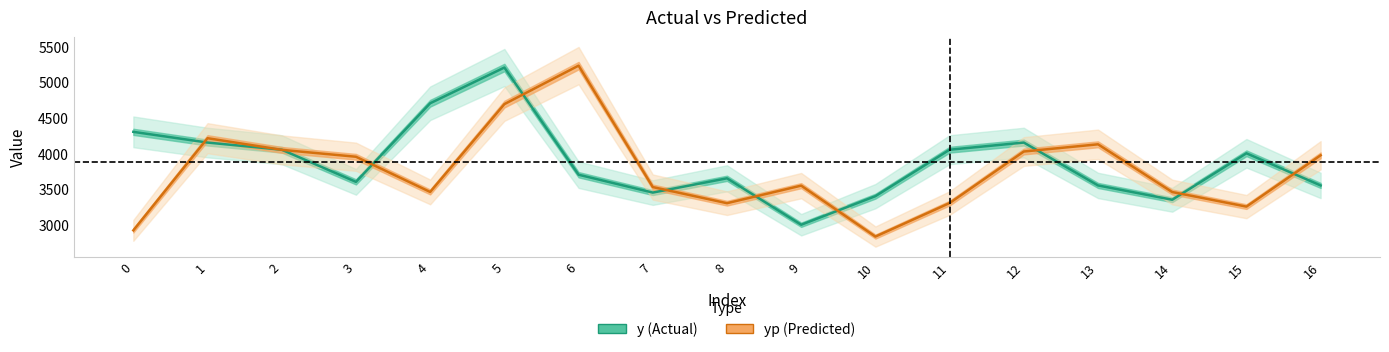

How many intersections are there between y (Actual) and yp (Predicted)?

11